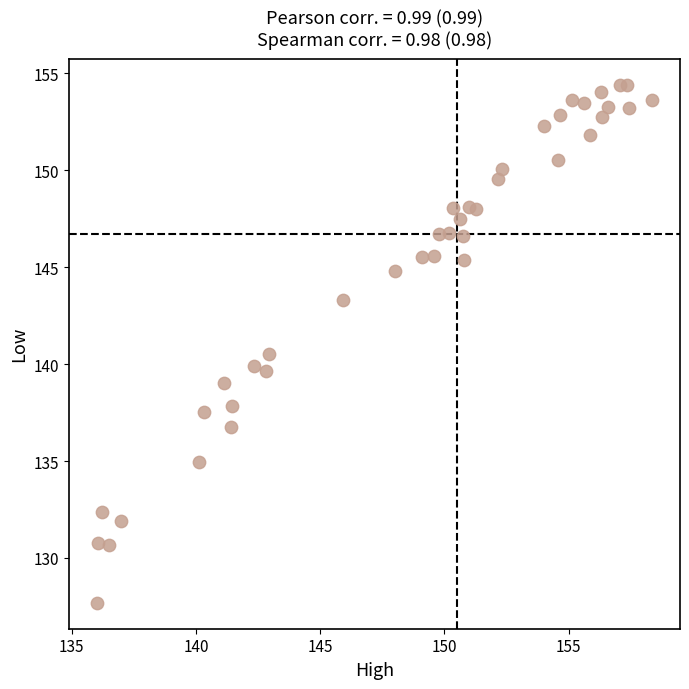

What is the range of Y values (max minus min)?

26.7